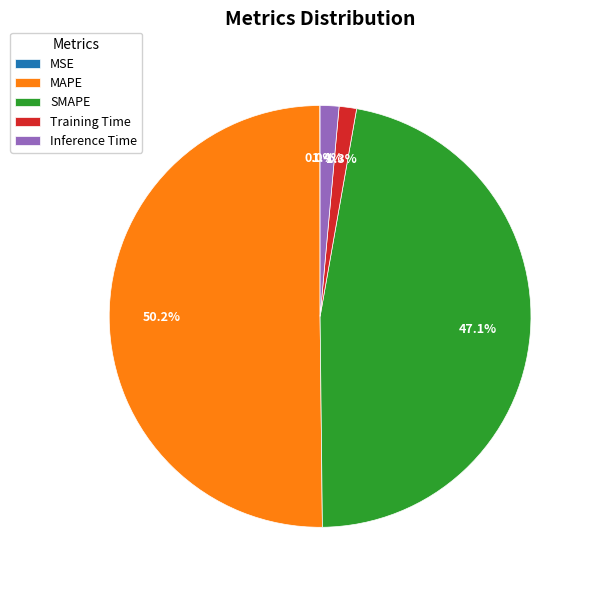

Between SMAPE and Inference Time, which is larger?

SMAPE